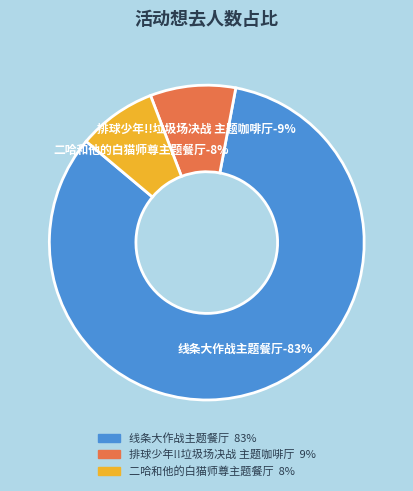

To the nearest percent, what is the combined percentage of 广州·「光与夜之恋 × 线条小狗 ×爱胖达文化 」线条大作战主题餐厅 and 广州·排球少年!!垃圾场决战 主题咖啡厅?

92%